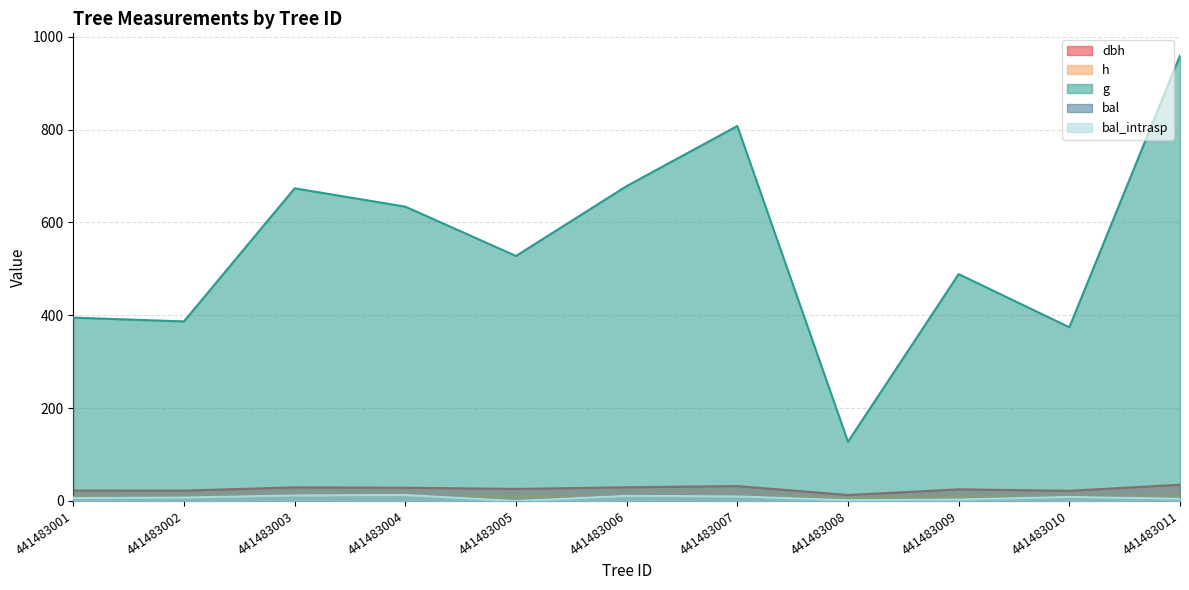

True or false: dbh and h cross at least once.

False